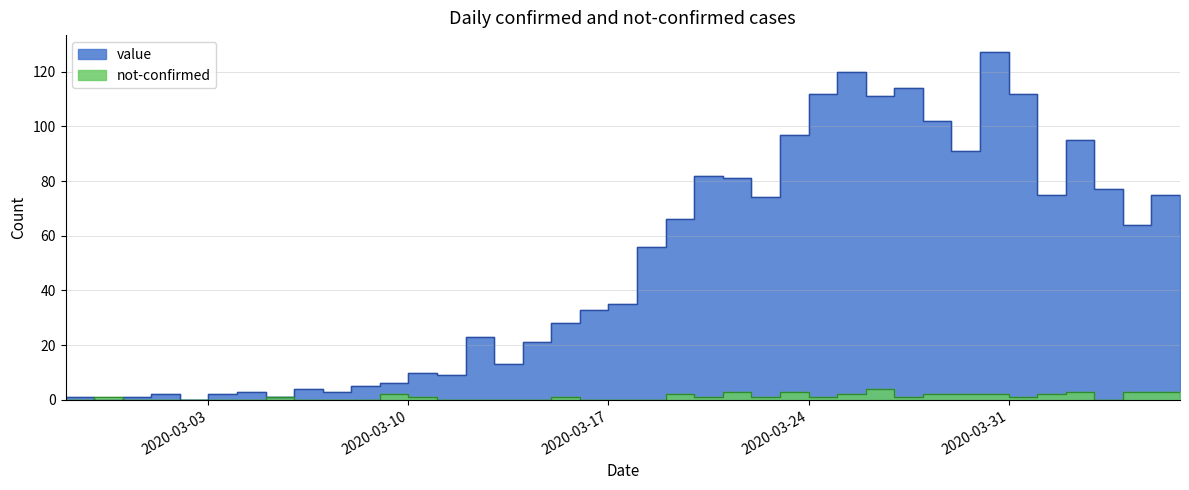

Does the chart display data point markers on the line(s)?

No